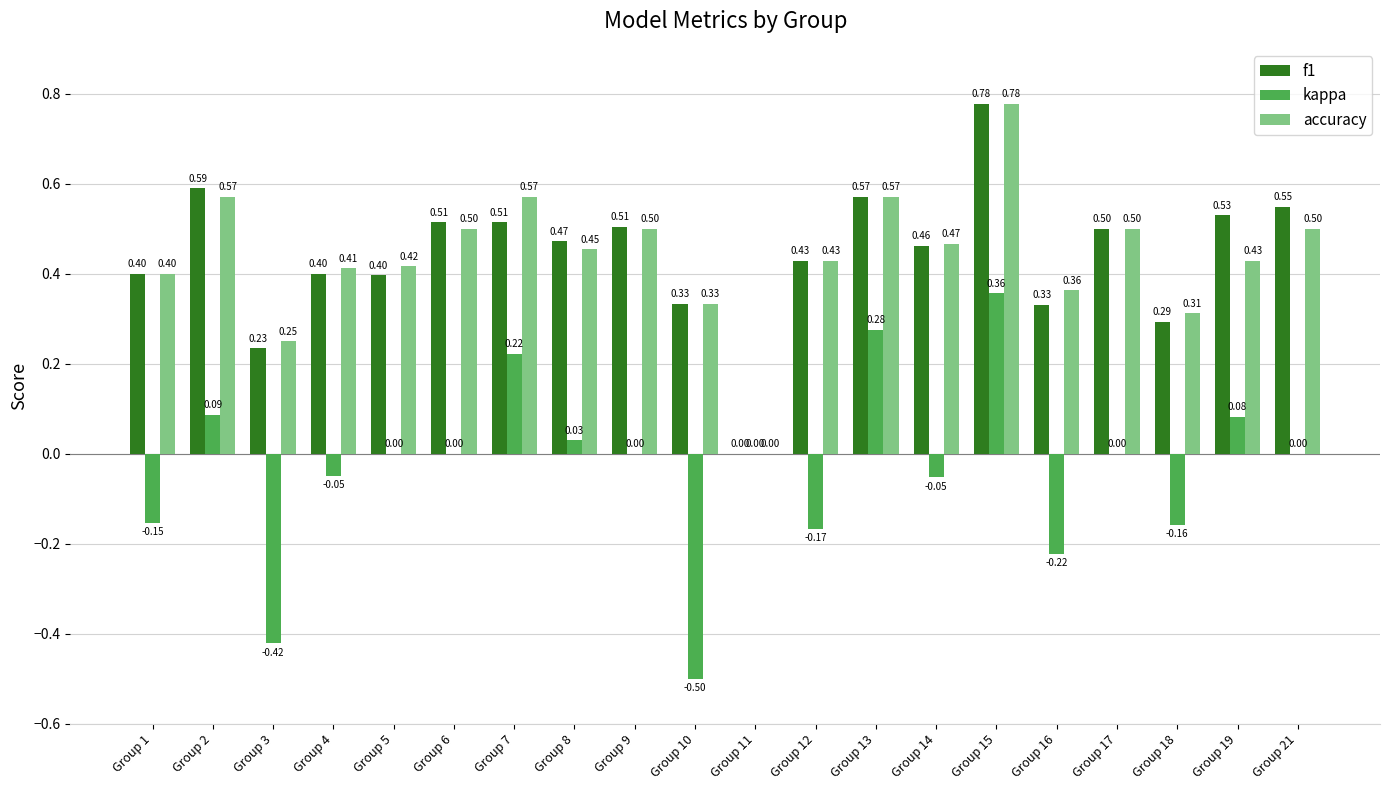

At which category is the sum across all series the highest?

Group 15